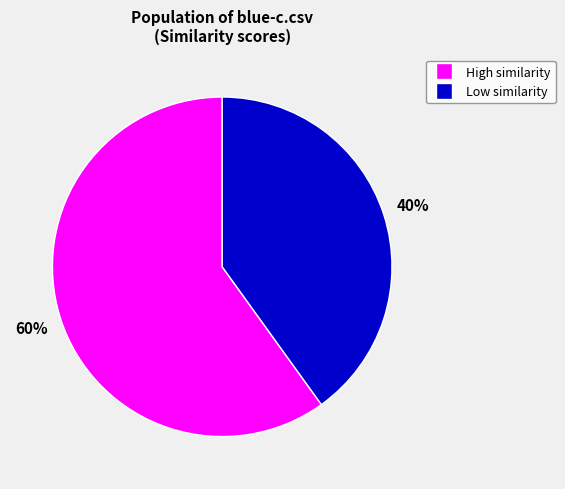

Approximately how many times larger is the value at High similarity compared to Low similarity?

1.5